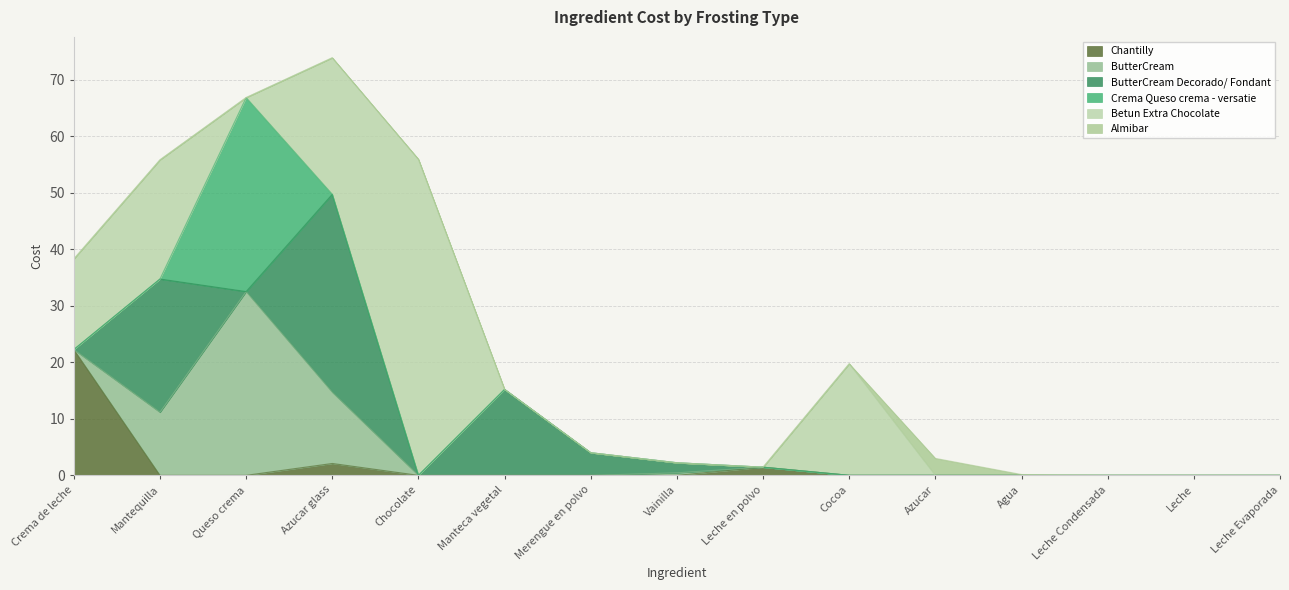

True or false: ButterCream and ButterCream Decorado/ Fondant intersect in this chart.

True